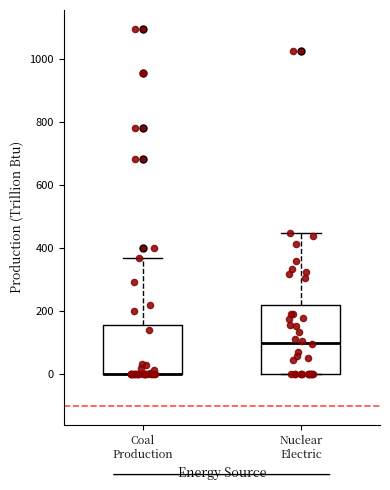

Which box is the tallest, from its lower edge to its upper edge?

Nuclear Electric